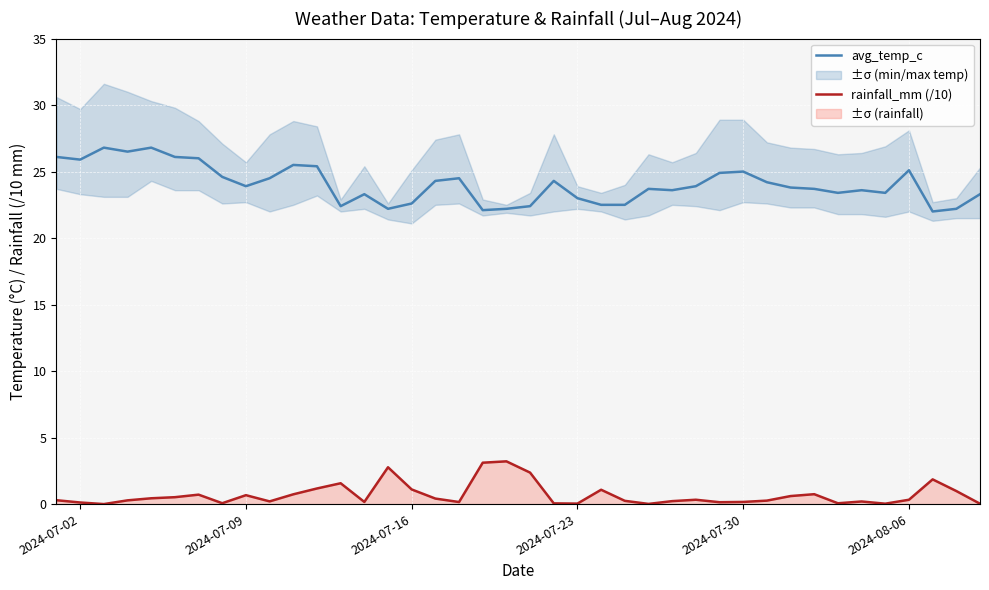

What is the average value of the avg_temp_c series?

24.1